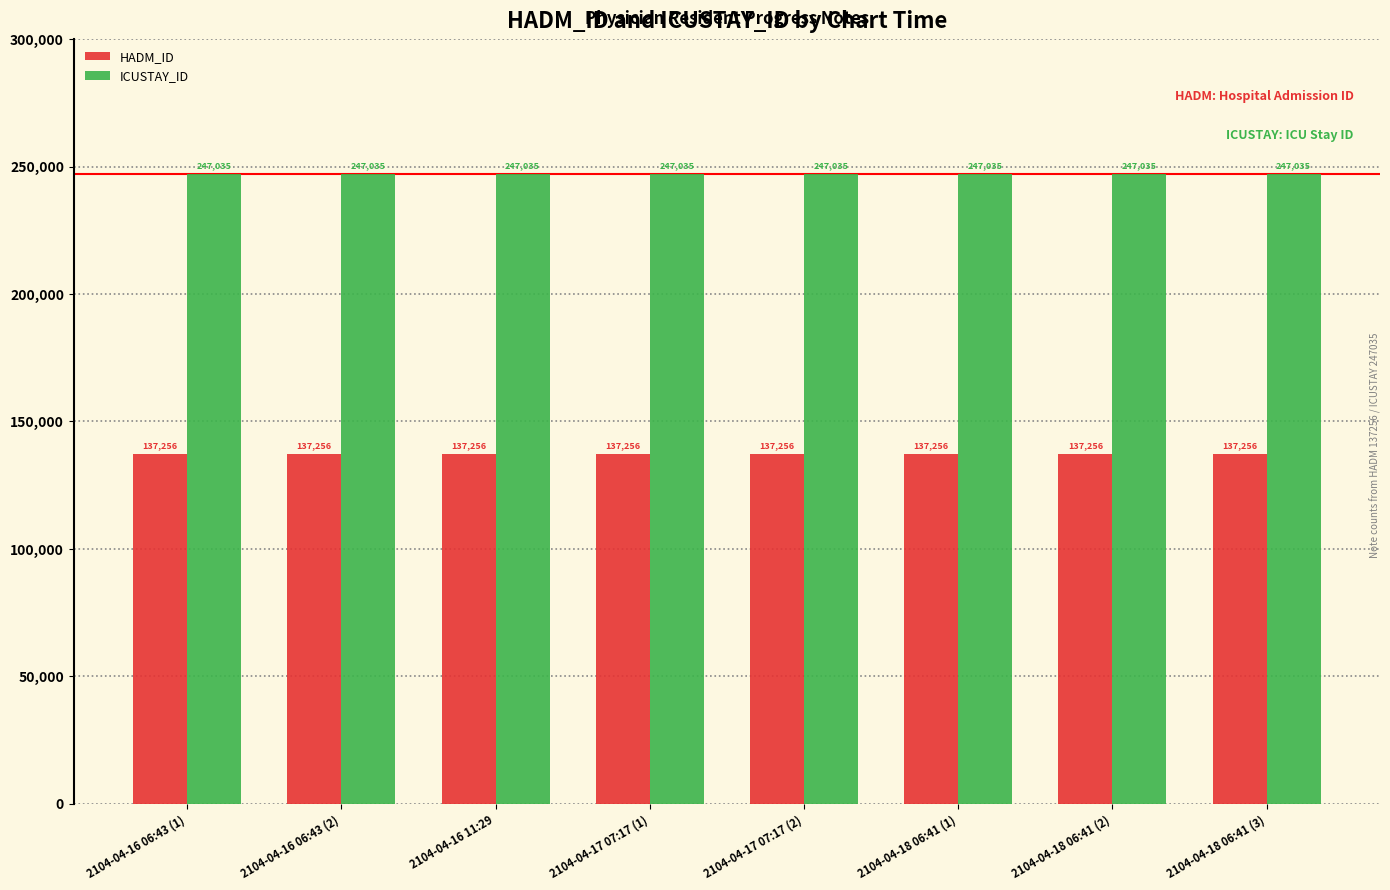

What is the average value of the ICUSTAY_ID series?

247035